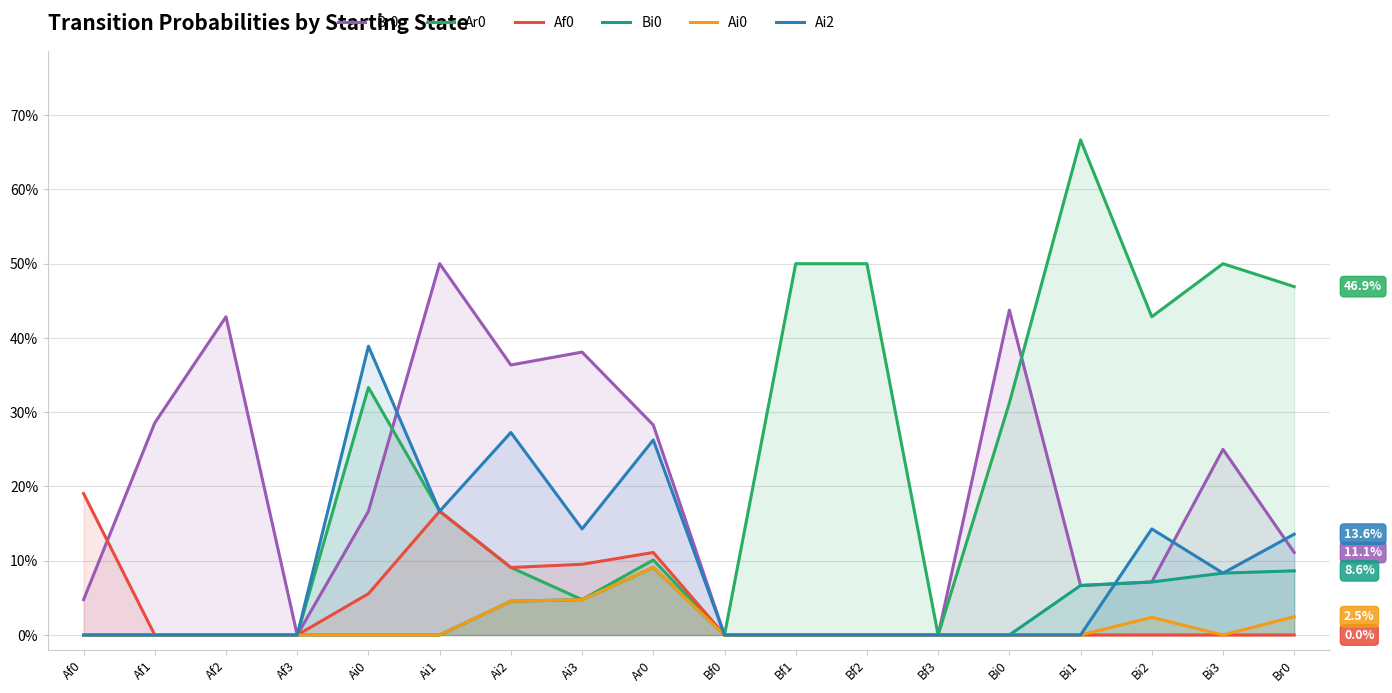

Which label corresponds to the largest value in the chart?

Bi1